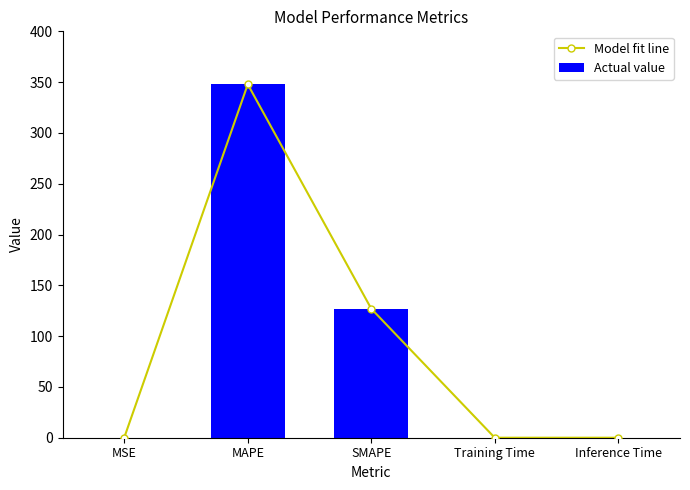

At which category is the sum across all series the highest?

MAPE